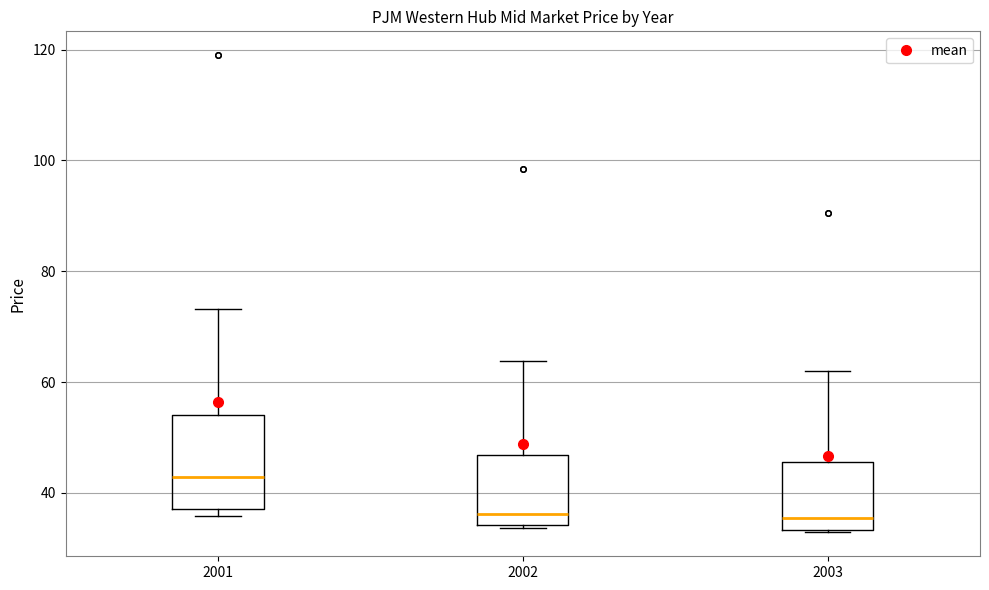

Comparing the boxes themselves (not the whiskers), which one is the tallest?

2001